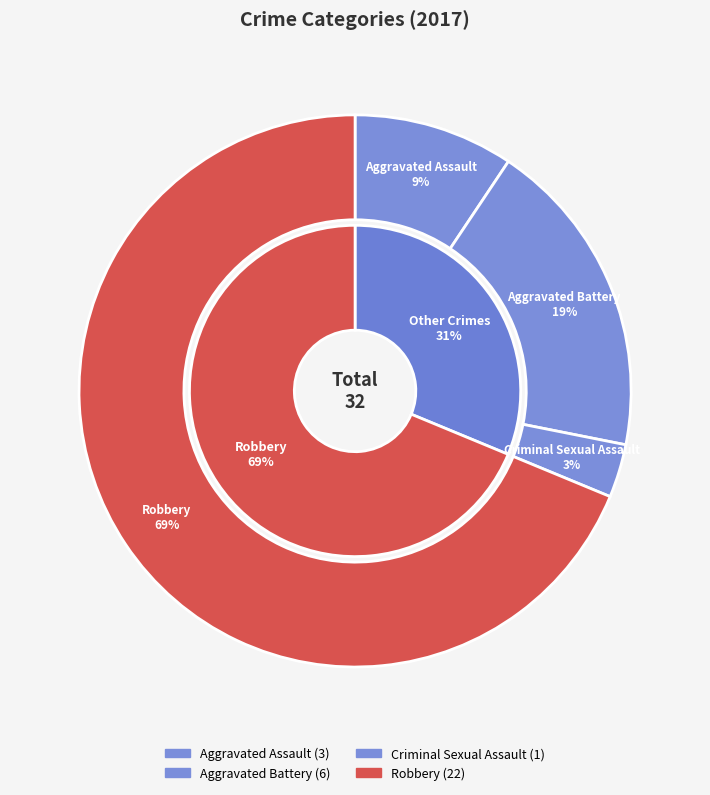

Is there any slice that represents more than half of the pie?

Yes